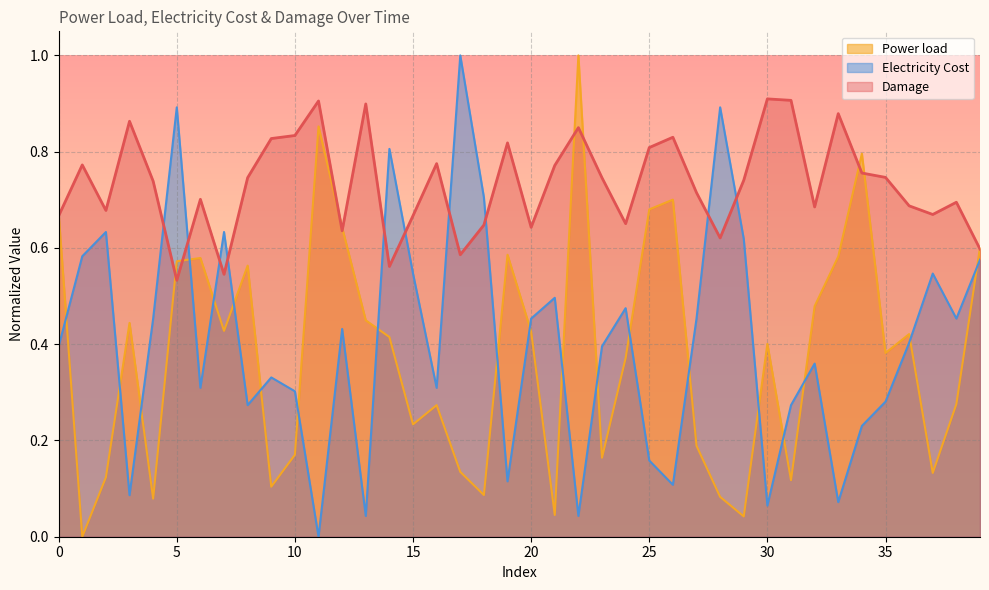

What is the average value of the Electricity Cost series?

0.4